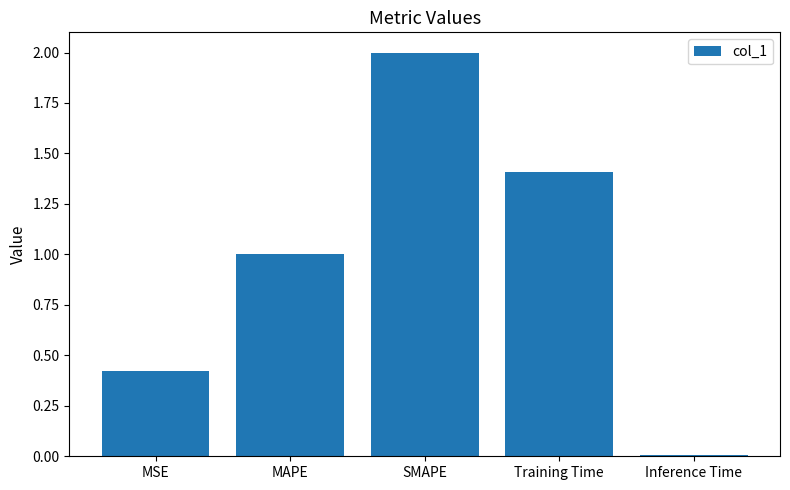

List the labels in order of value, largest first.

SMAPE, Training Time, MAPE, MSE, Inference Time